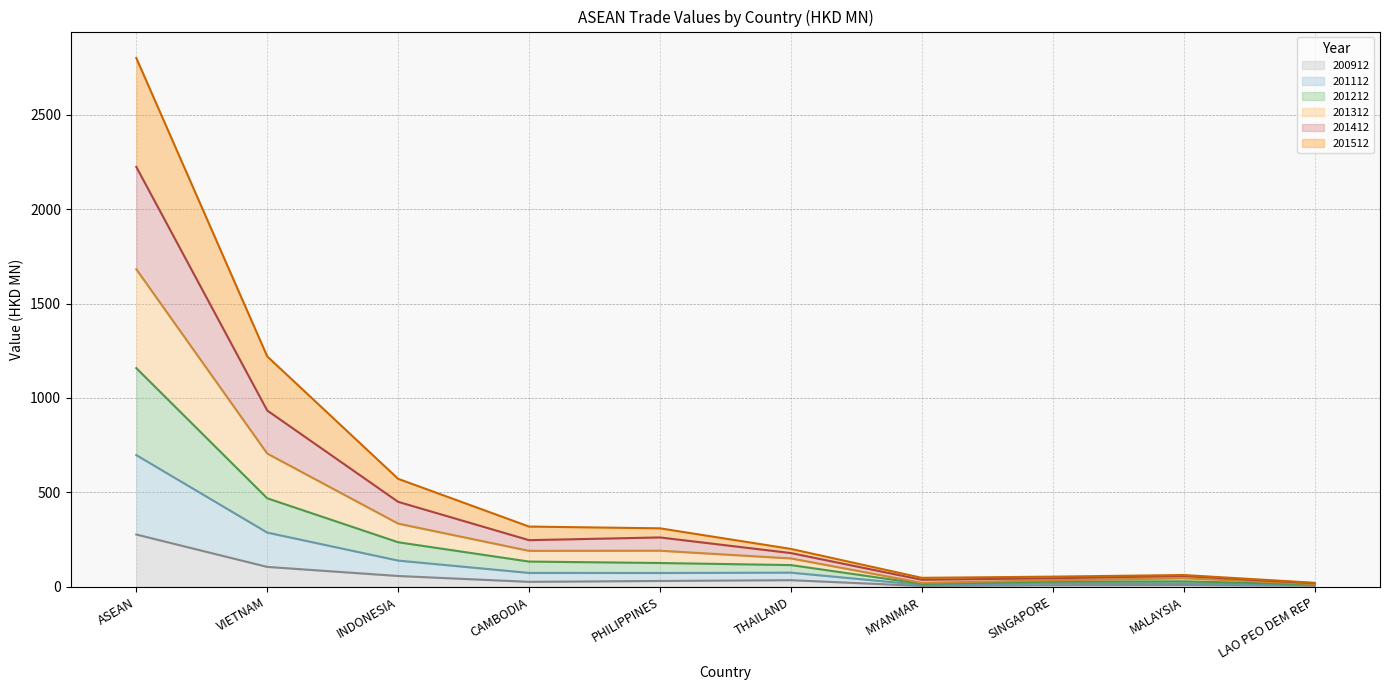

Does the chart display data point markers on the line(s)?

No